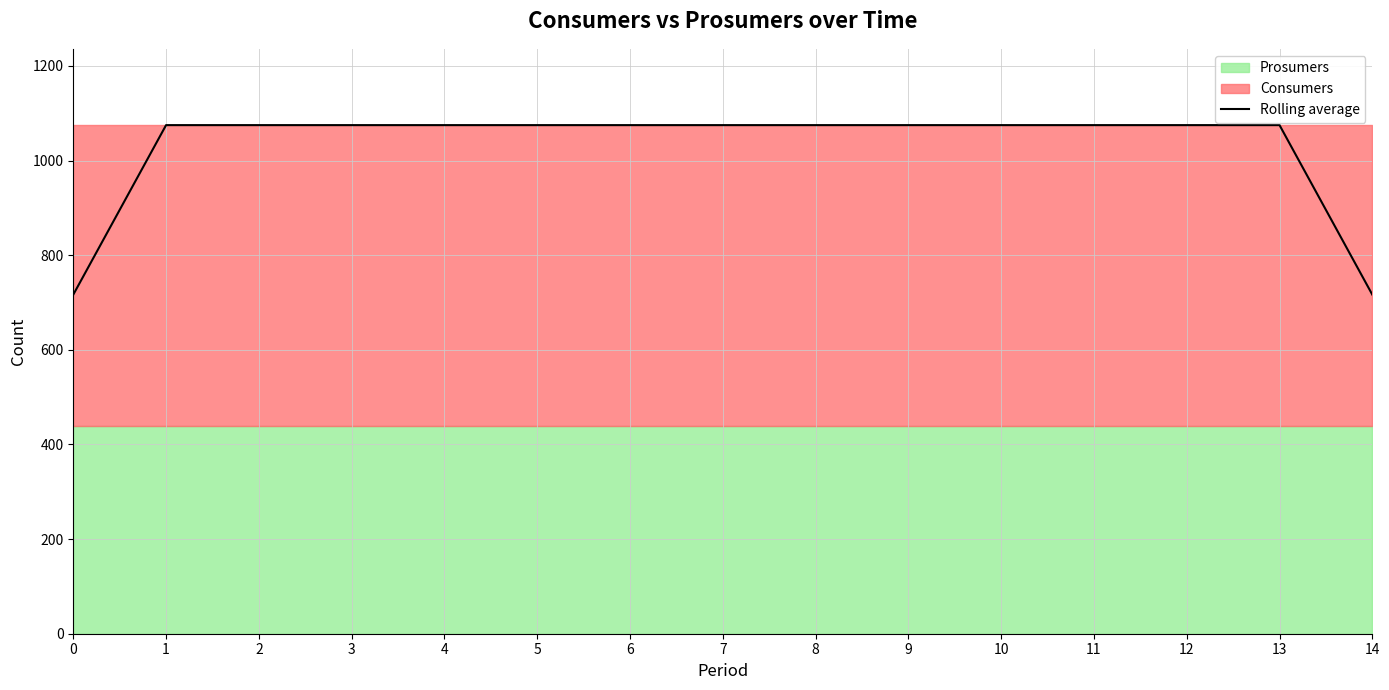

List the labels in order of value, largest first.

1, 2, 3, 4, 5, 6, 7, 8, 9, 10, 11, 12, 13, 0, 14